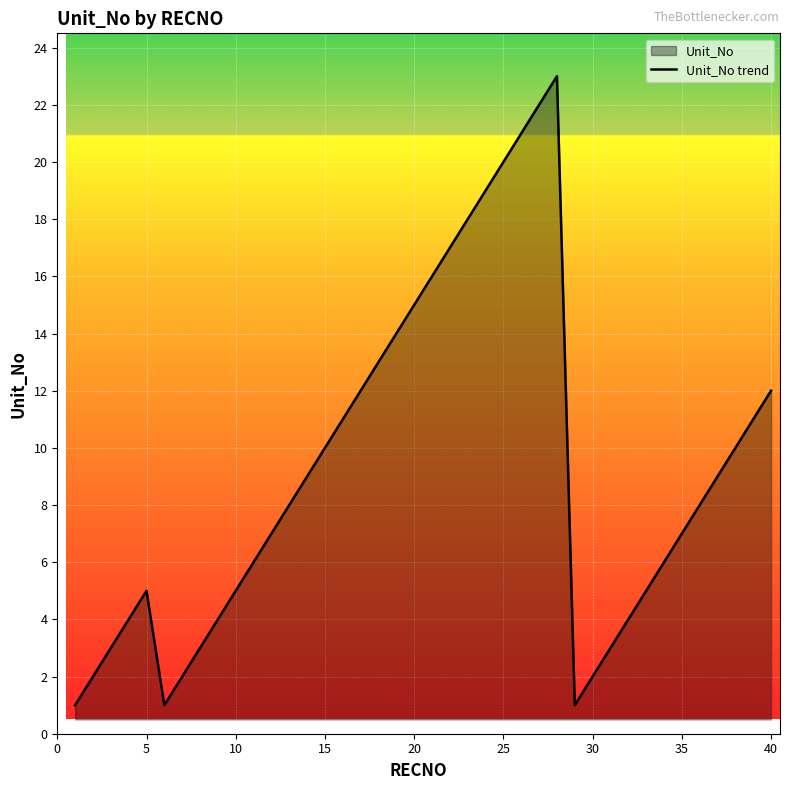

What is the difference between the maximum and minimum values?

22